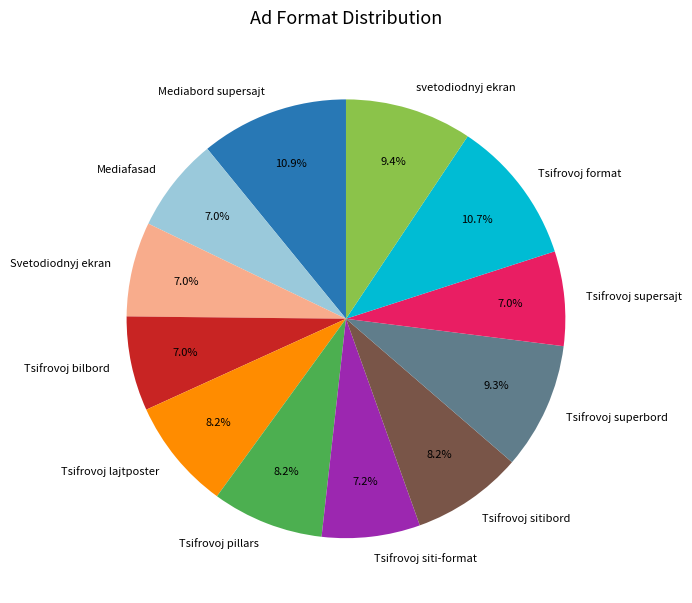

Does any single category account for the majority?

No